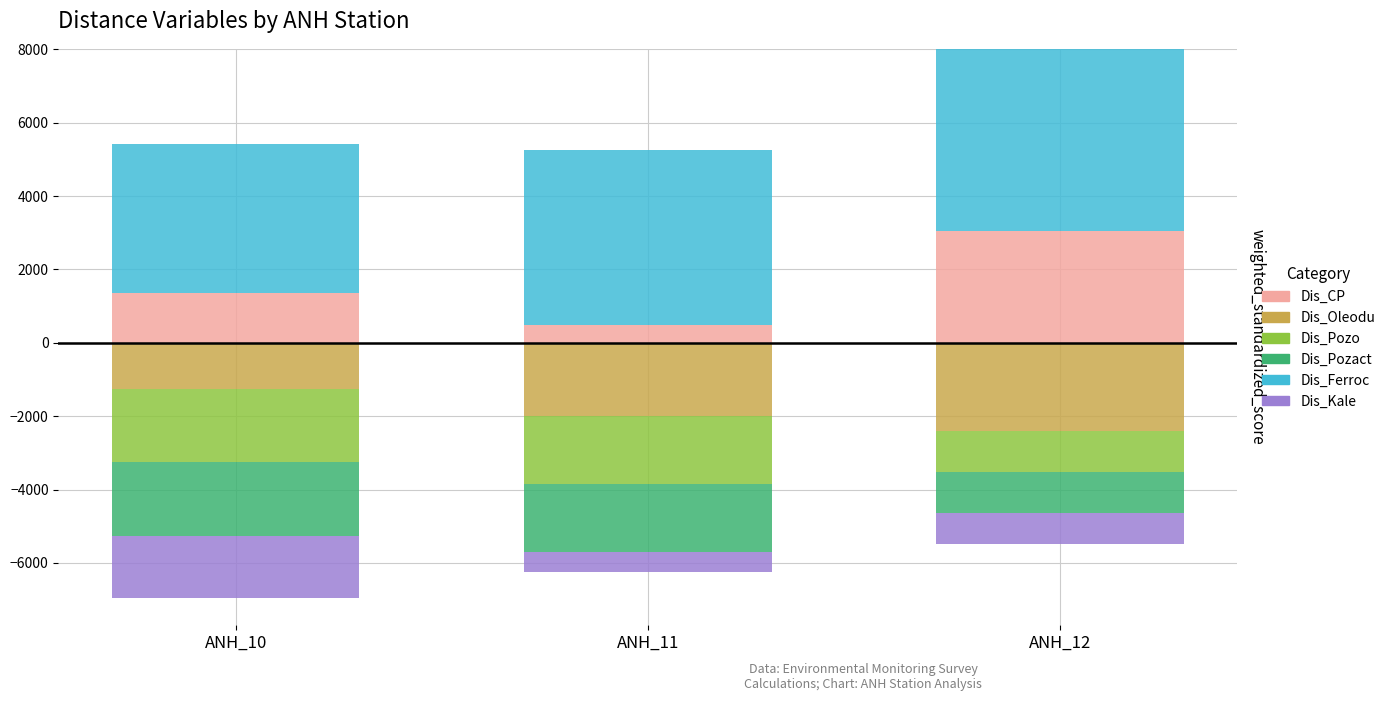

How many categories are shown in the chart?

3